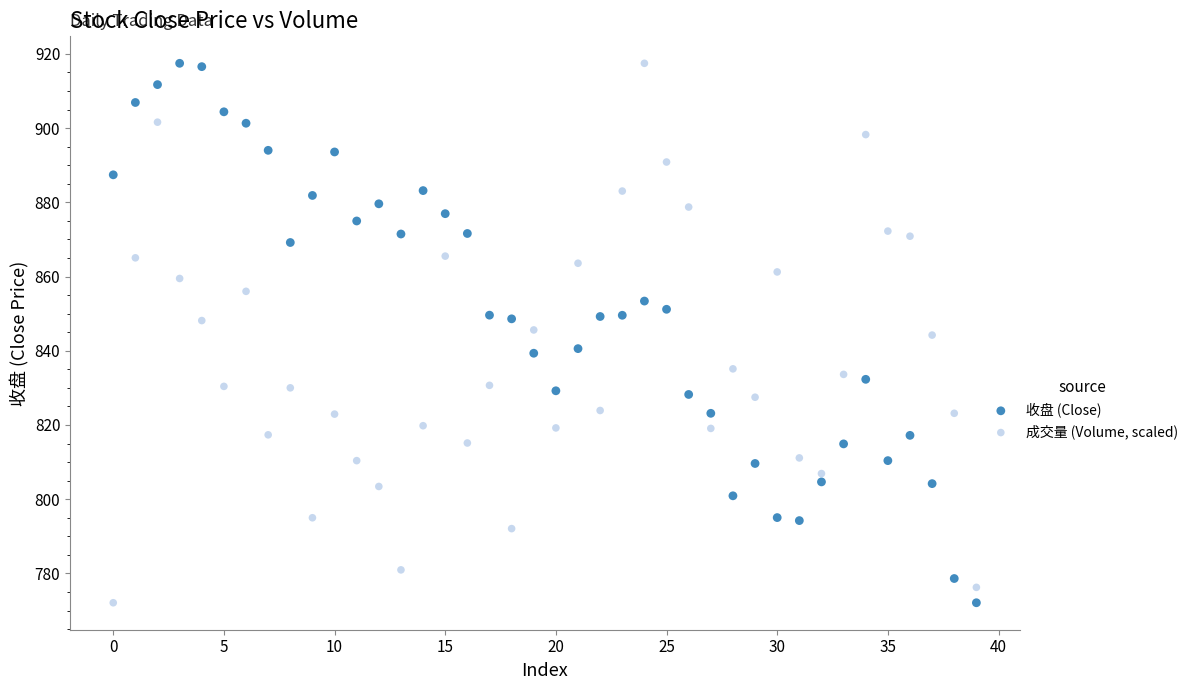

Across all data points, what is the range of Y values (max minus min)?

145.4